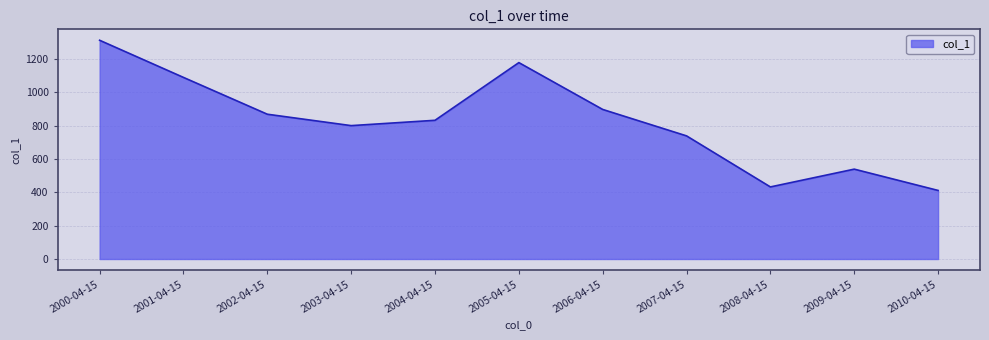

What is the ratio of the value at 2006-04-15 to the value at 2001-04-15?

0.8